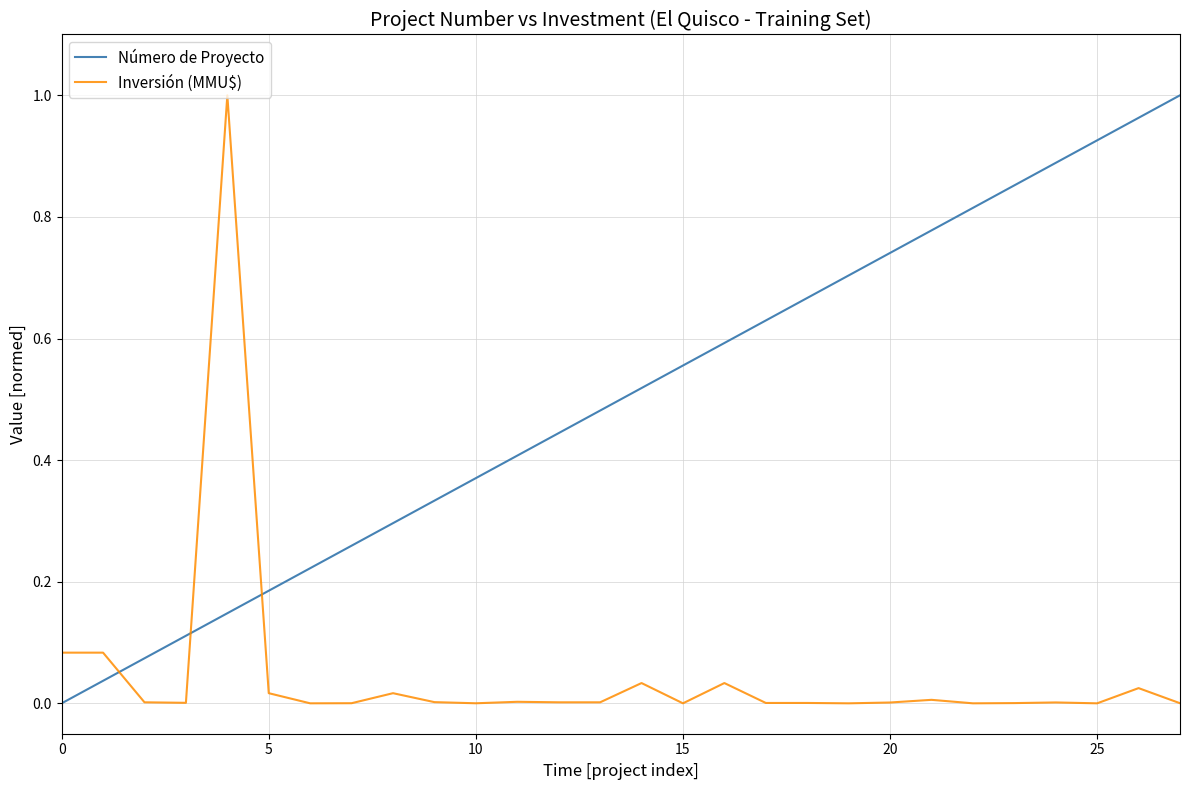

True or false: Inversión (MMU$) and Número de Proyecto cross at least once.

True